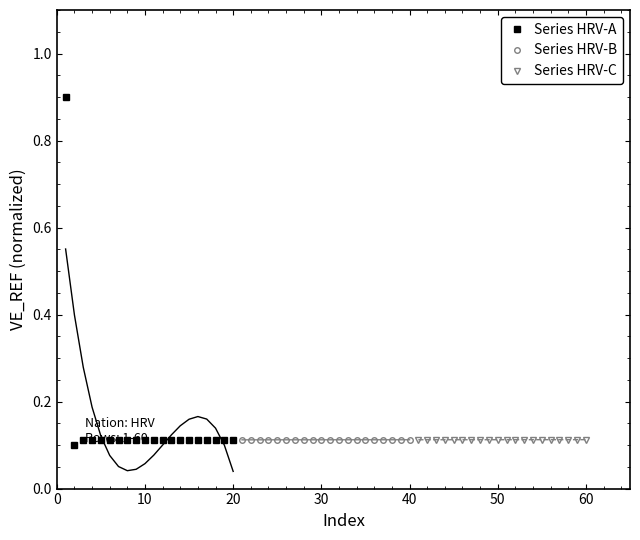

The Series HRV-A series shows 0.0 at 20. True or false?

False